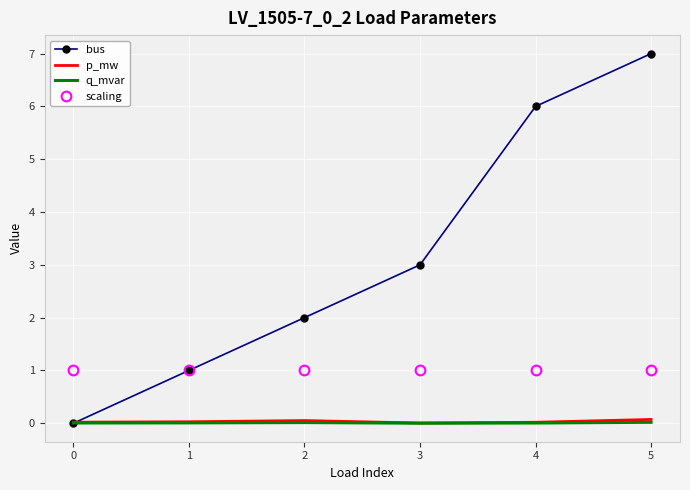

What is the highest value of the p_mw series?

0.1